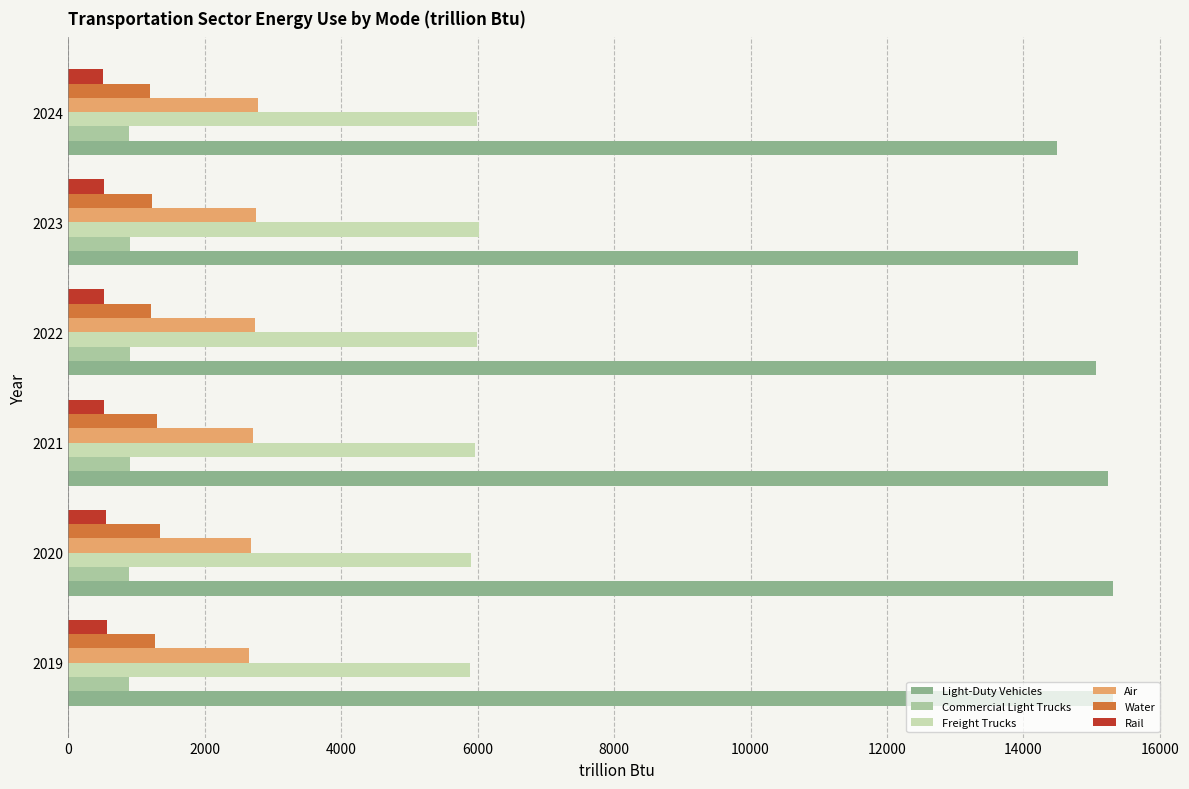

What is the maximum value for Water?

1343.0